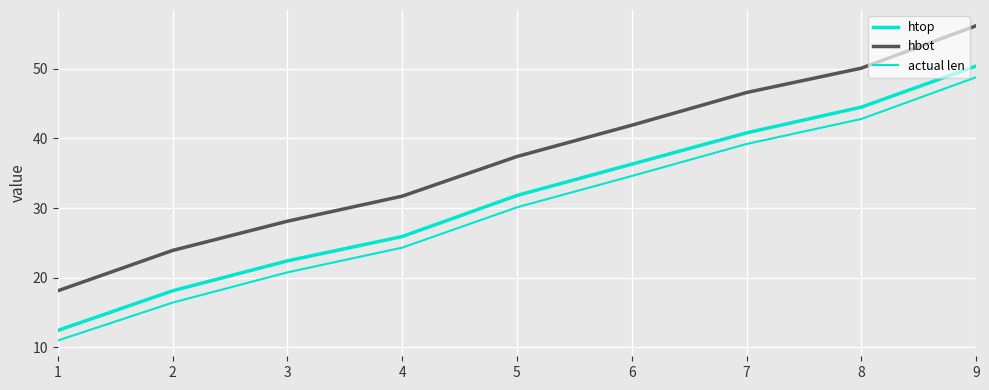

Is this an area chart (filled region under the line)?

No